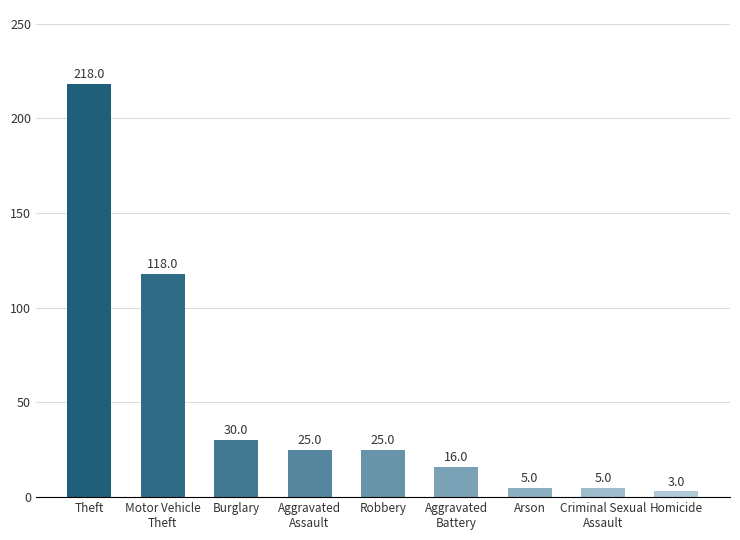

Reading left to right, what are all the values shown in this chart?

Theft=218	Motor Vehicle
Theft=118	Burglary=30	Aggravated
Assault=25	Robbery=25	Aggravated
Battery=16	Arson=5	Criminal Sexual
Assault=5	Homicide=3